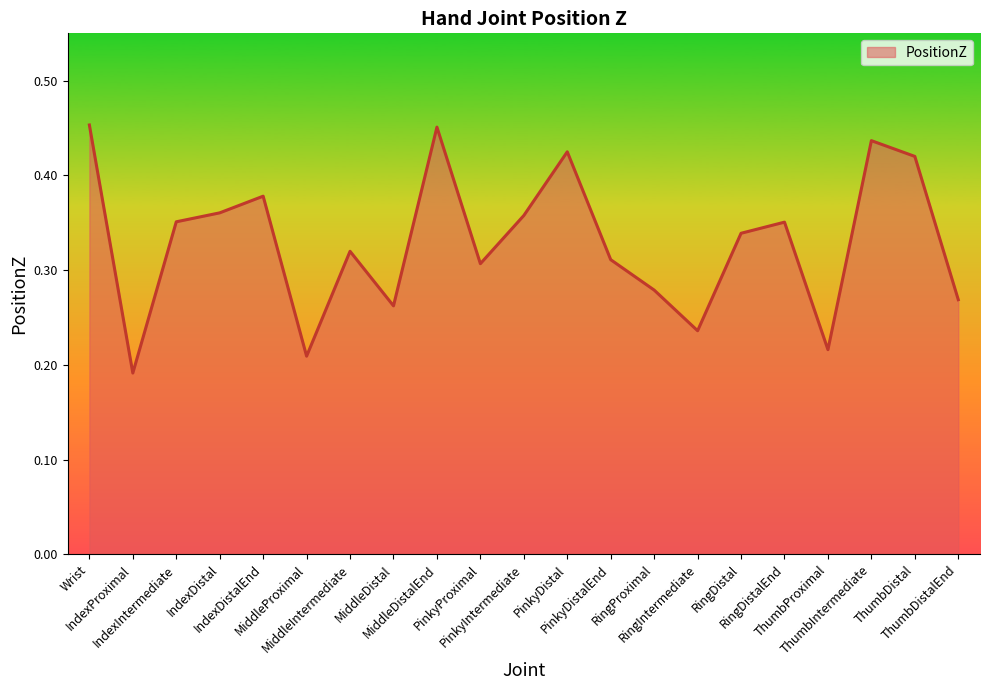

Reading right to left, transcribe all the data shown in this chart.

0.3	0.4	0.4	0.2	0.4	0.3	0.2	0.3	0.3	0.4	0.4	0.3	0.5	0.3	0.3	0.2	0.4	0.4	0.4	0.2	0.5